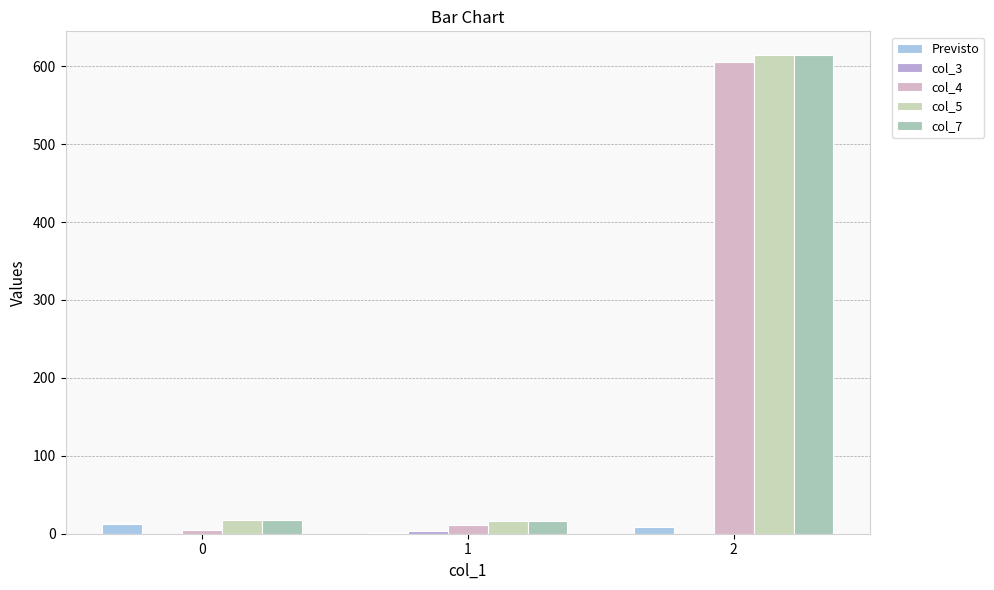

Which series has the largest range (max minus min)?

col_4